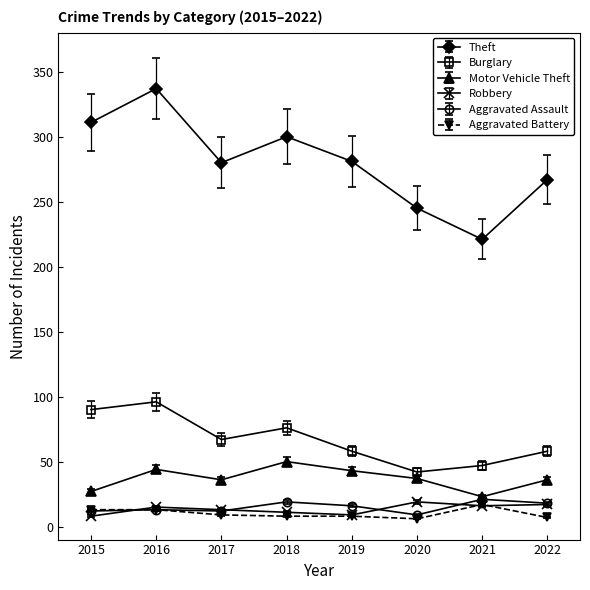

True or false: Burglary has a value of 76 at 2018.

True